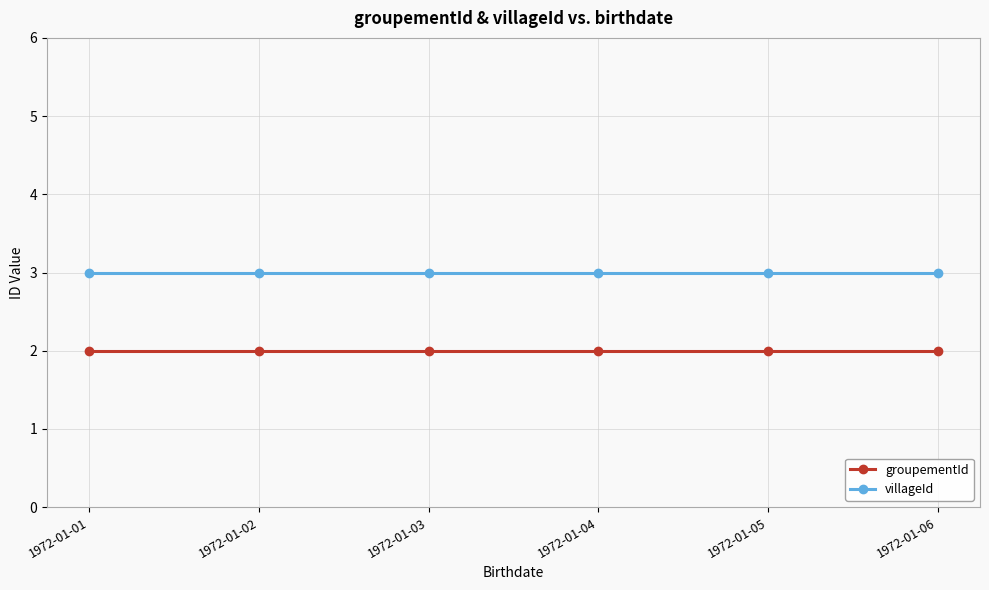

True or false: groupementId has a value of 3 at 1972-01-04.

False